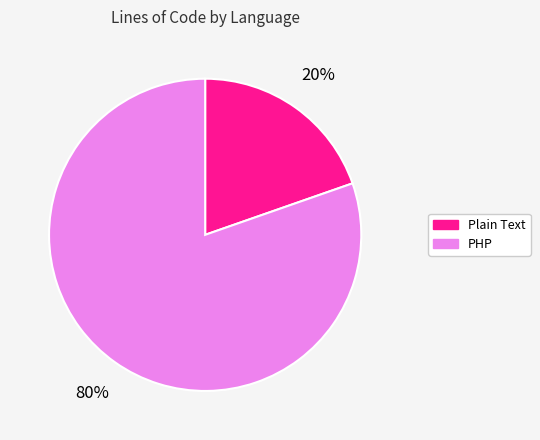

What is the ratio of the value at Plain Text to the value at PHP?

0.2